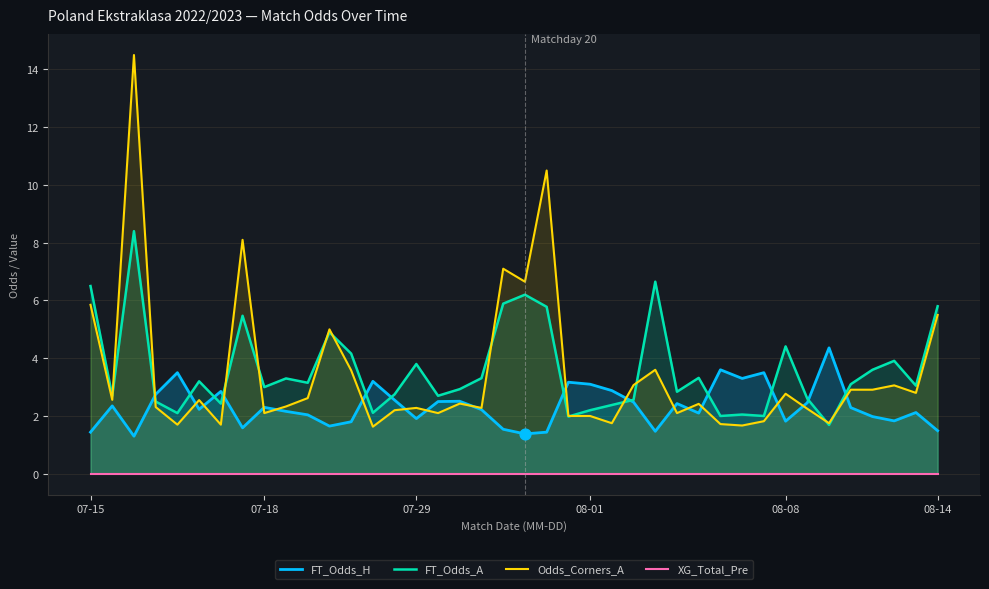

What are all the series names shown in the legend?

FT_Odds_H, FT_Odds_A, Odds_Corners_A, XG_Total_Pre